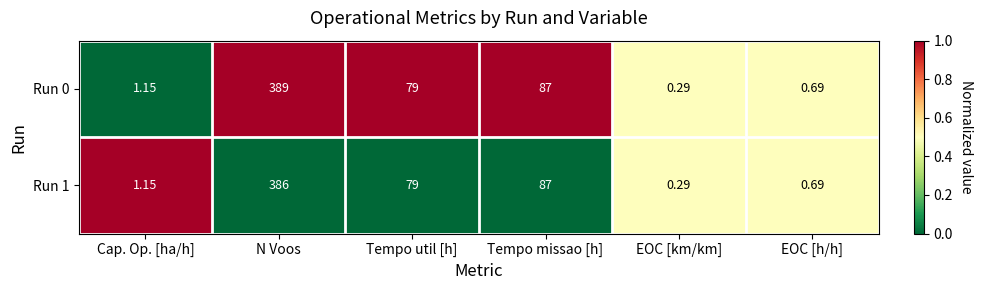

Rank the series by their maximum value, from lowest to highest.

Run 1, Run 0